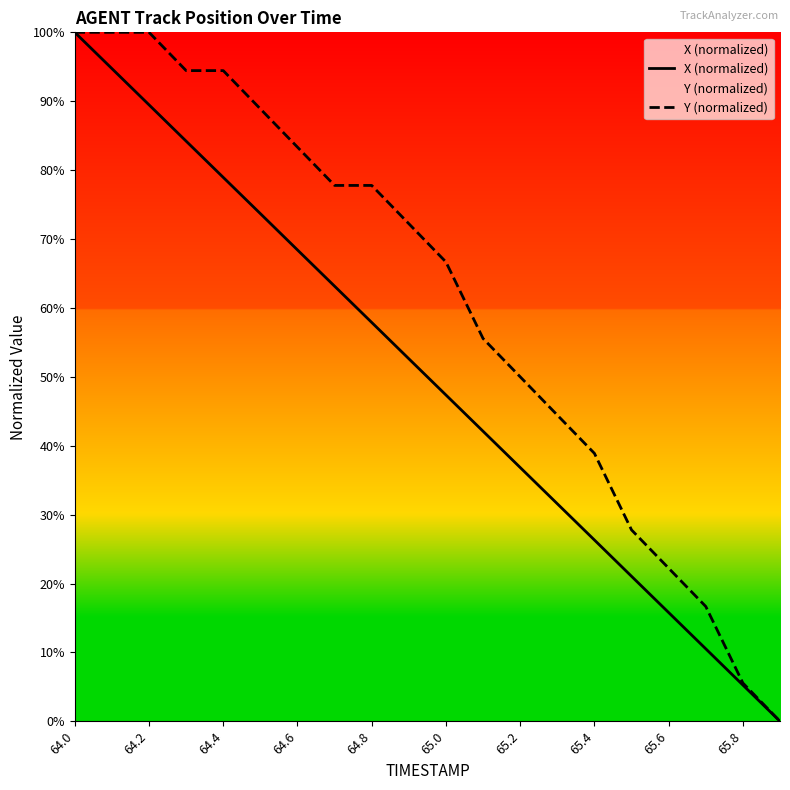

True or false: X (normalized) and Y (normalized) cross at least once.

False